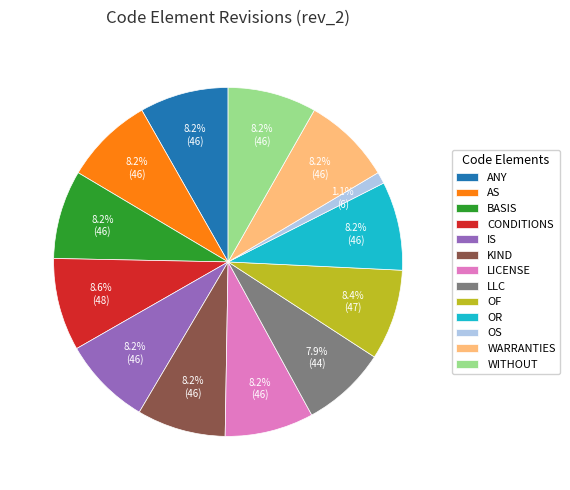

True or false: ANY accounts for 1% of the total.

False